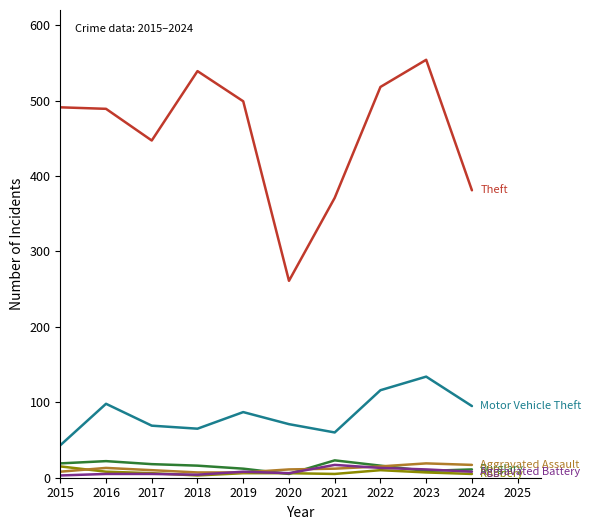

Which category has the highest value across all series?

2023